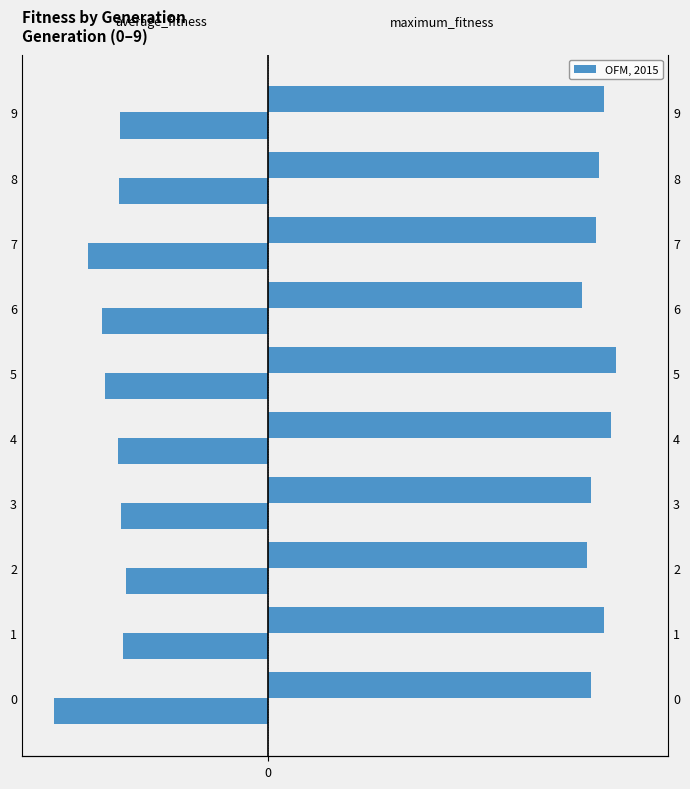

The value of average_fitness at 4 is -61.0. True or false?

True